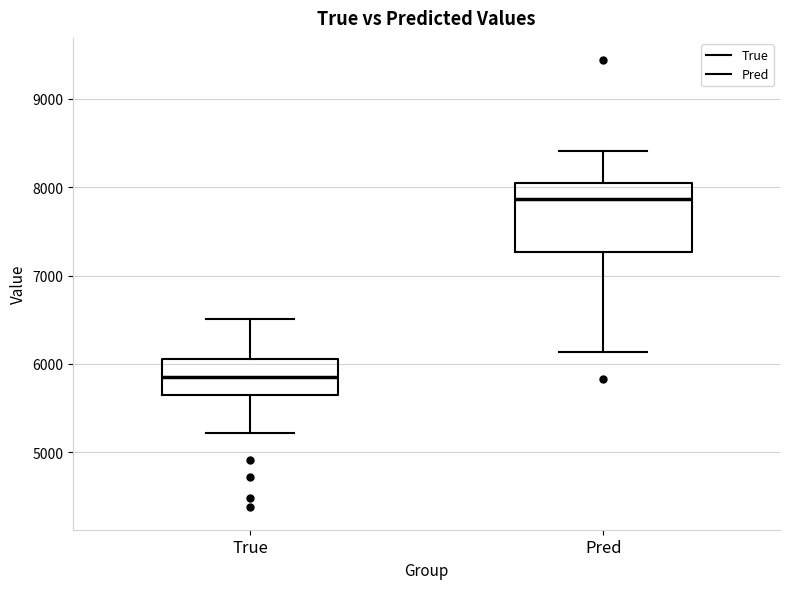

Which box is the tallest, from its lower edge to its upper edge?

Pred